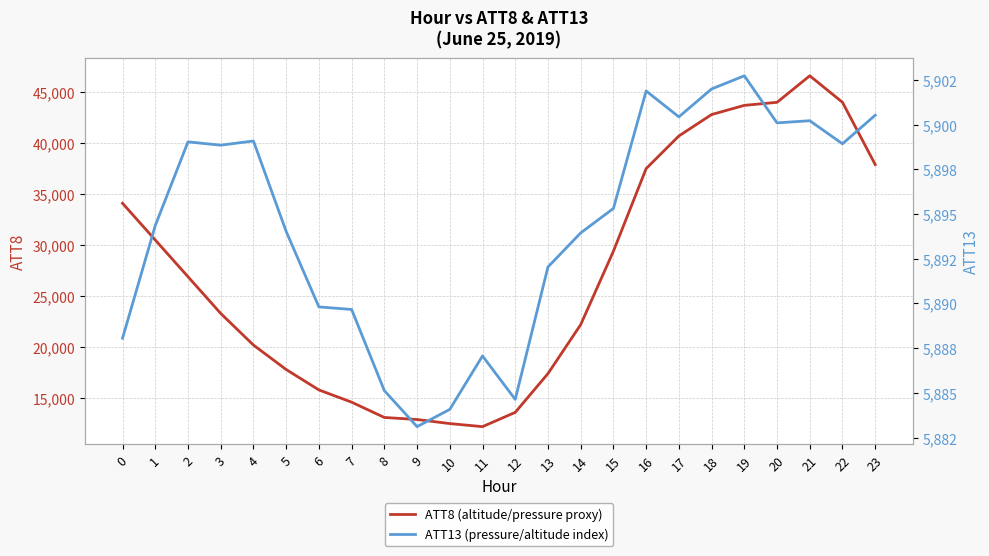

Which series has the widest spread of values?

ATT8 (altitude/pressure proxy)